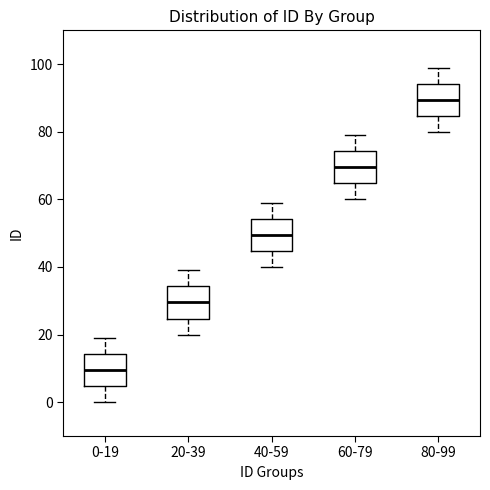

Reading left to right, transcribe this box plot: for each box, give where its median line is, the range the box spans, and where its two whiskers end, as read against the y-axis. The values are not printed on the chart, so give them approximately, as read against the axis.

0-19: median 10, box 4 to 14, whiskers 0 to 20
20-39: median 30, box 24 to 34, whiskers 20 to 40
40-59: median 50, box 44 to 54, whiskers 40 to 60
60-79: median 70, box 64 to 74, whiskers 60 to 80
80-99: median 90, box 84 to 94, whiskers 80 to 100